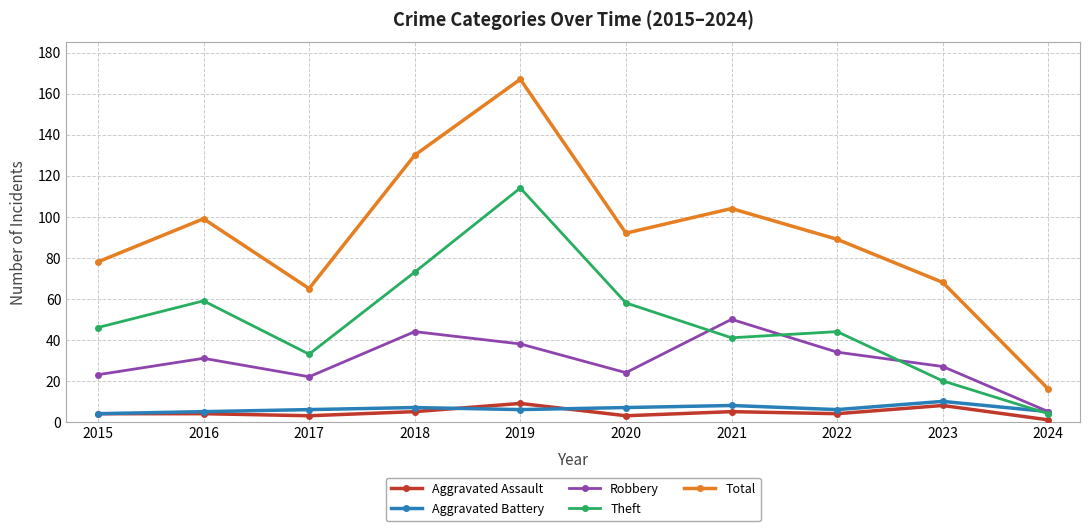

What are all the series names shown in the legend?

Aggravated Assault, Aggravated Battery, Robbery, Theft, Total